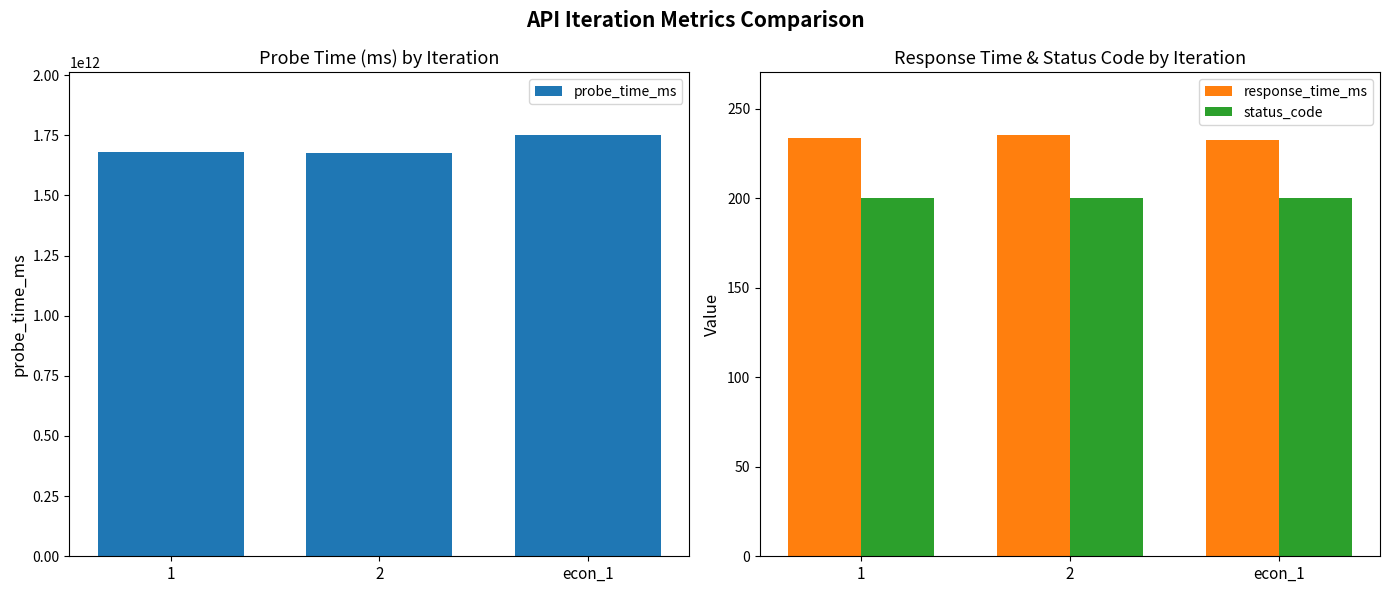

The probe_time_ms series shows 2779145181124.1 at 2. True or false?

False